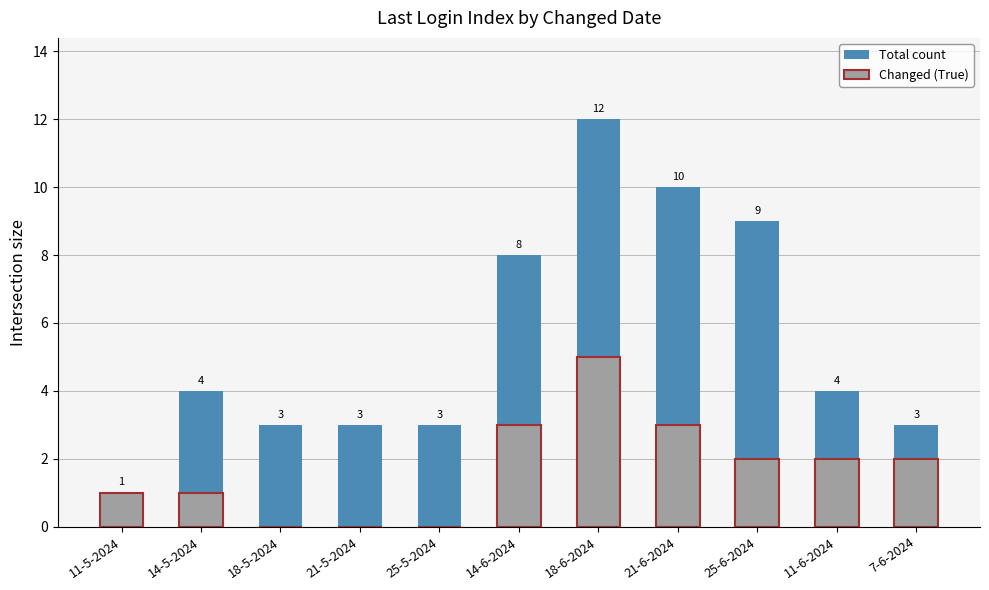

Which series has the largest range (max minus min)?

Total count